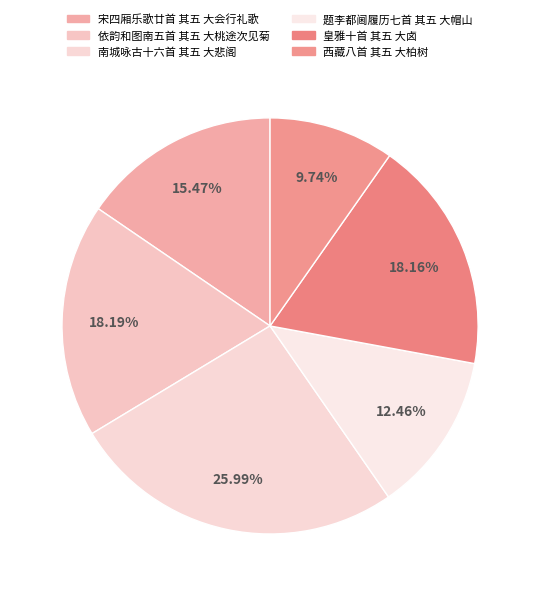

Between 皇雅十首 其五 大卤 and 南城咏古十六首 其五 大悲阁, which is larger?

南城咏古十六首 其五 大悲阁